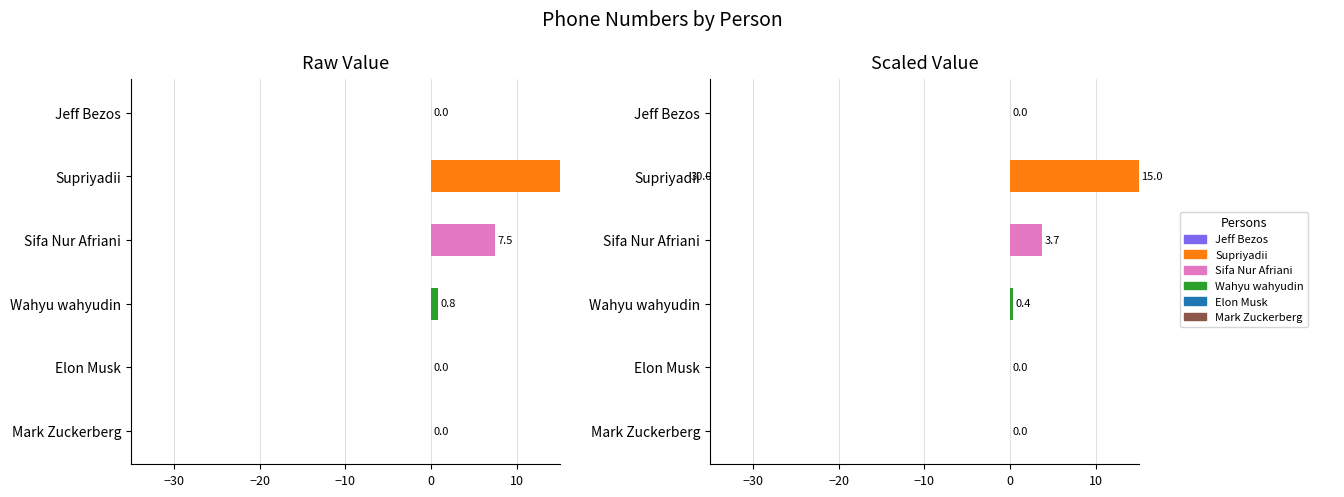

How many bars are there in total?

6